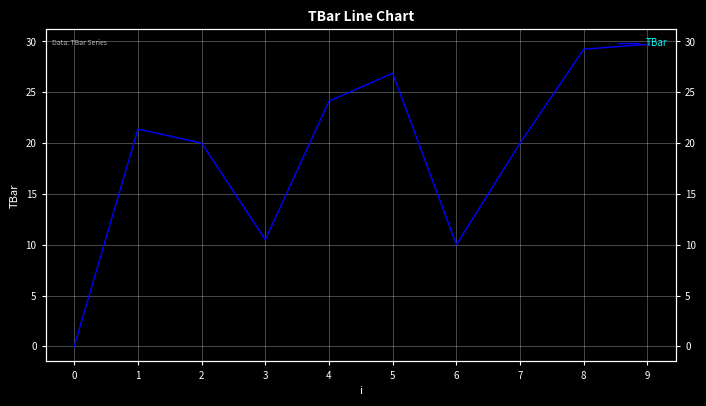

How many data points are less than 21?

5